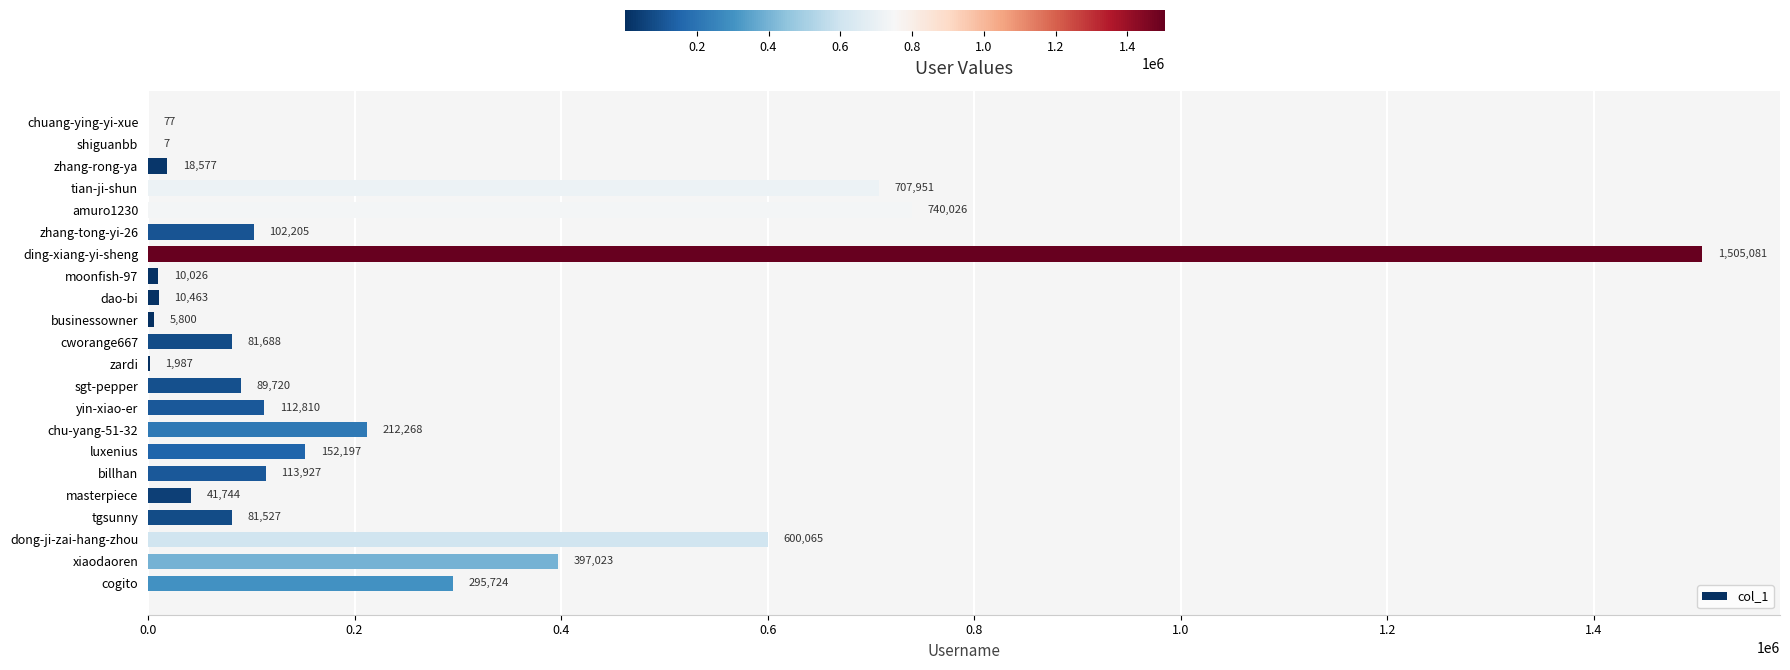

What is the sum of the values at amuro1230 and zhang-rong-ya?

758603